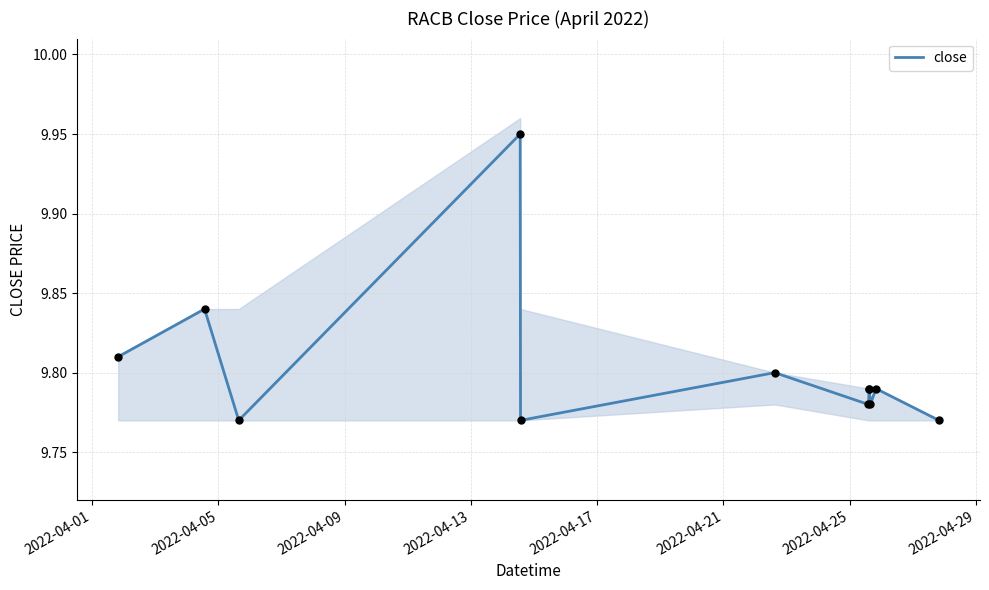

Which has a higher value, 2022-04-17 or 2022-04-29?

2022-04-29